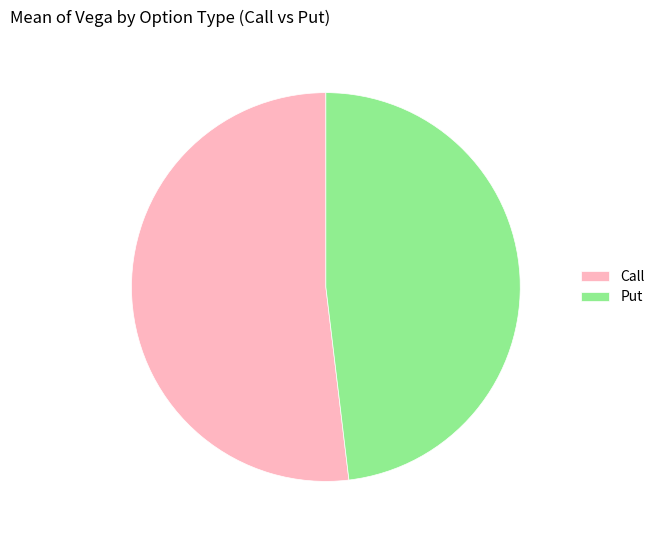

Does Call represent more than half of the total?

Yes